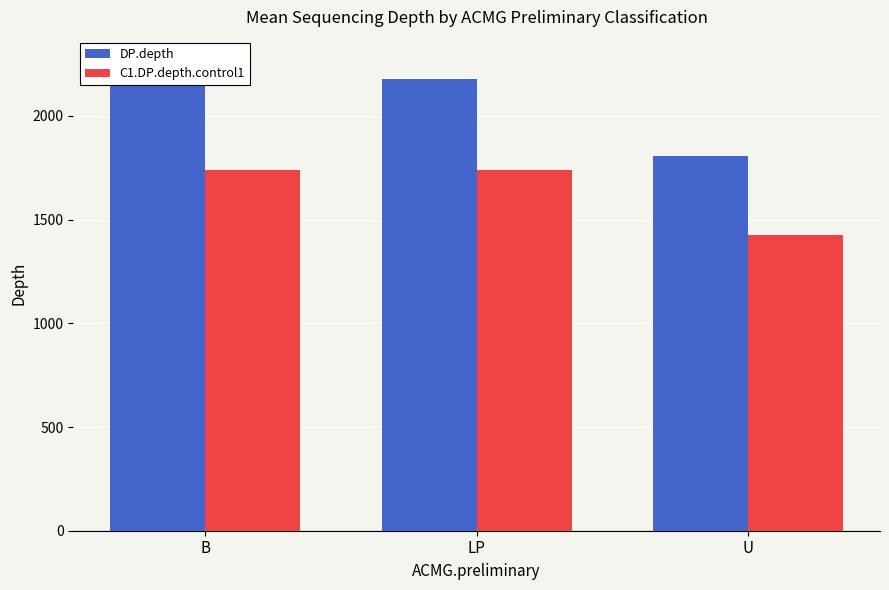

What is the label of the 3rd bar from the left?

U